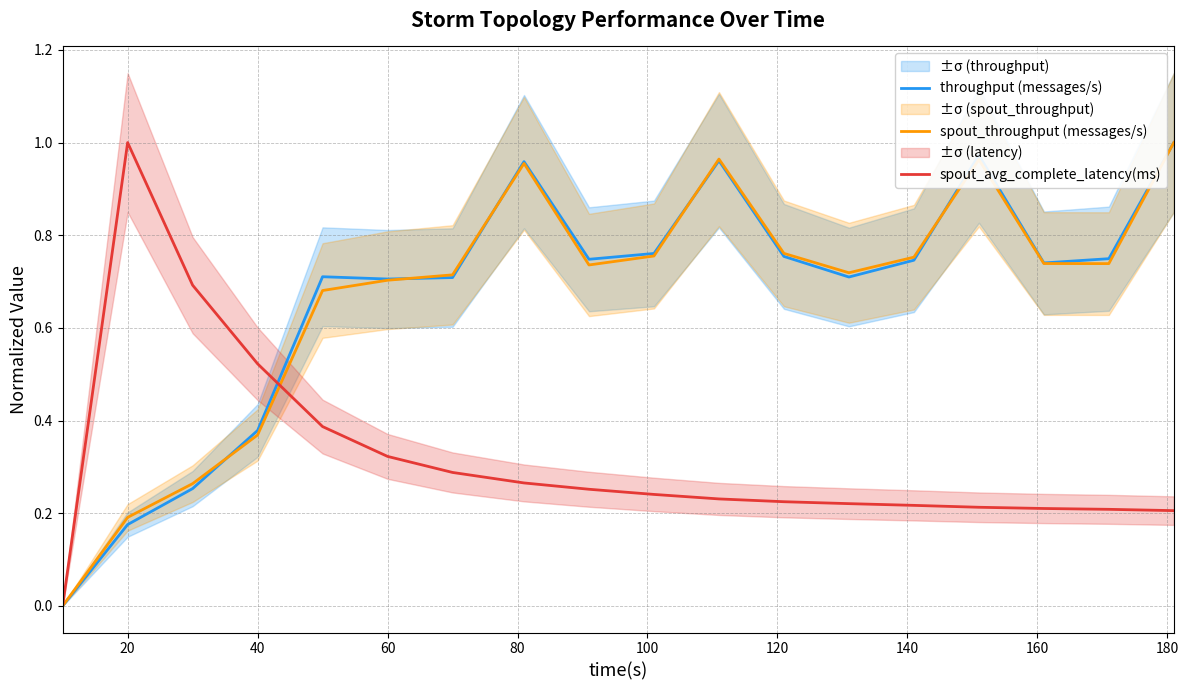

Rank the series by their maximum value, from lowest to highest.

throughput (messages/s), spout_throughput (messages/s), spout_avg_complete_latency(ms)